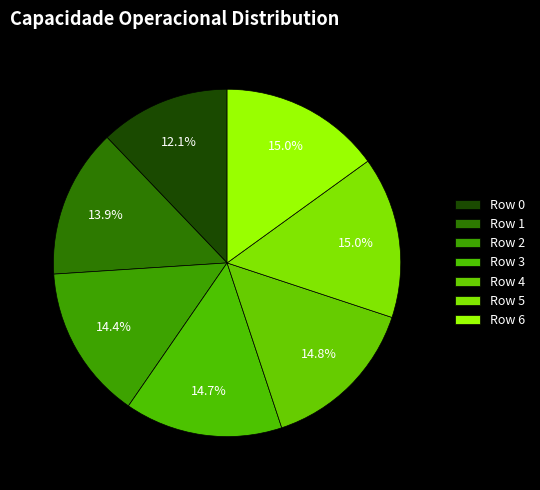

Count the number of slices in the pie.

7